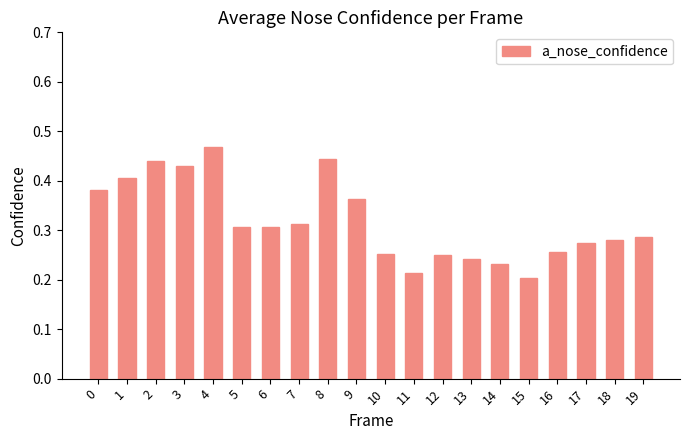

Where is the data nearest to the value 0?

15